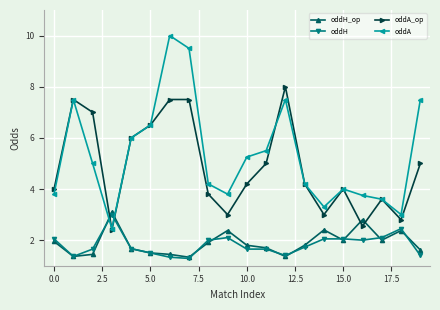

How many lines are shown in the chart?

4